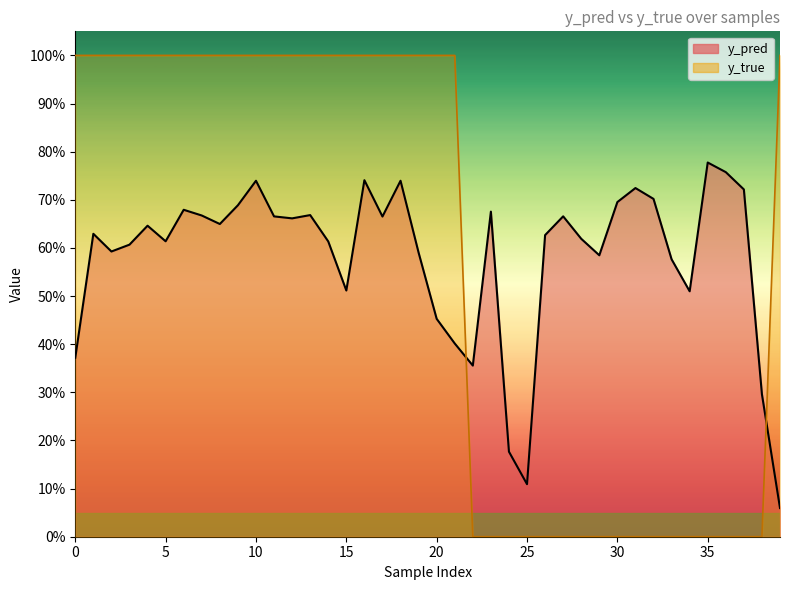

At which label does y_pred reach its peak?

35